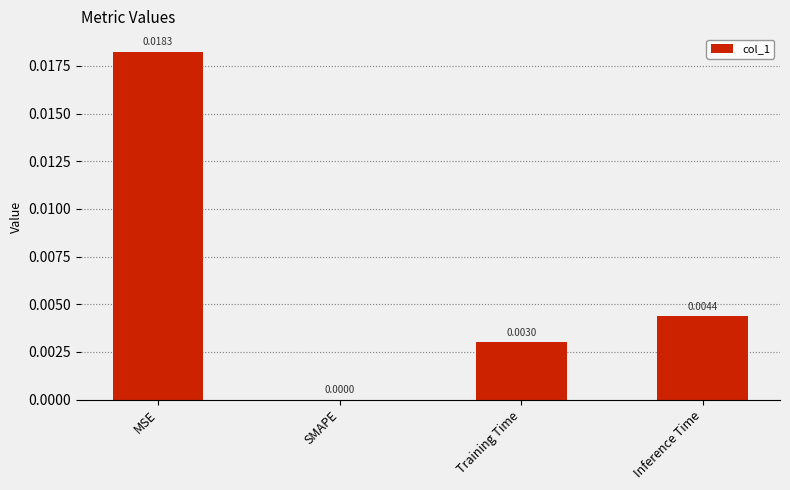

Does the chart contain stacked bars?

No